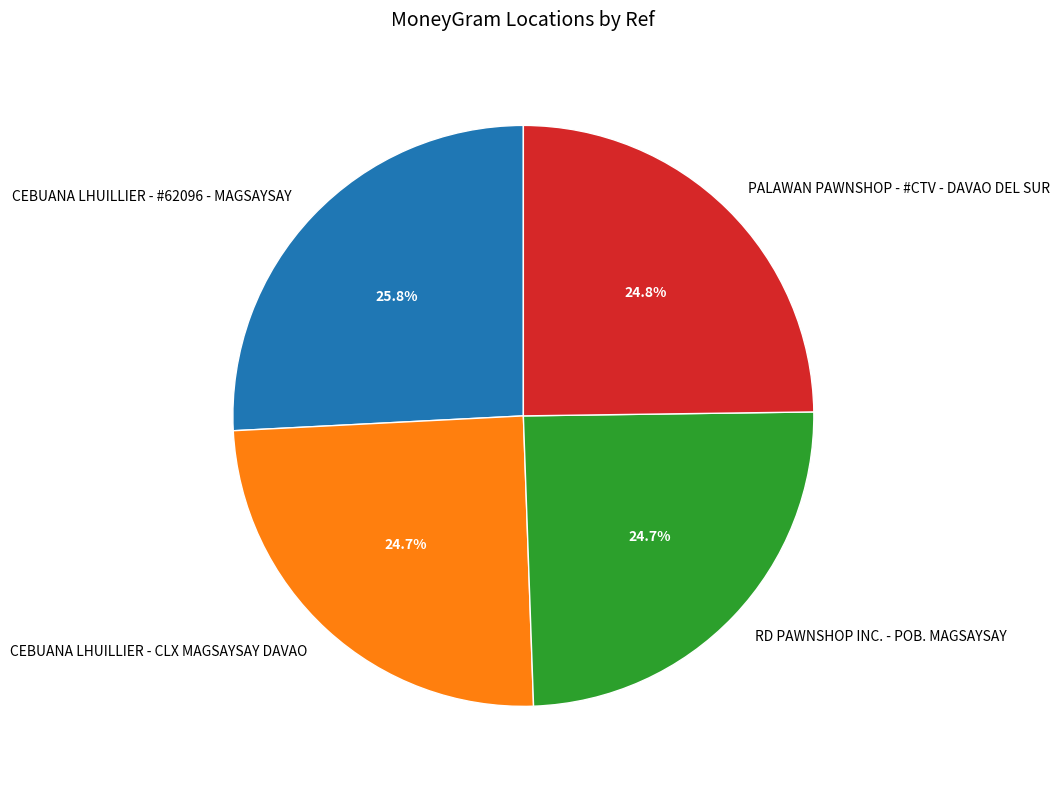

What is the ratio of the value at PALAWAN PAWNSHOP - #CTV - DAVAO DEL SUR to the value at CEBUANA LHUILLIER - #62096 - MAGSAYSAY?

1.0